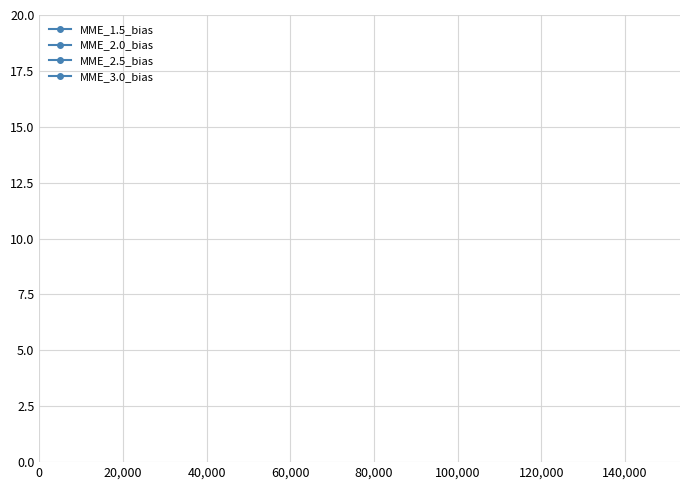

Does the chart have visible grid lines?

Yes